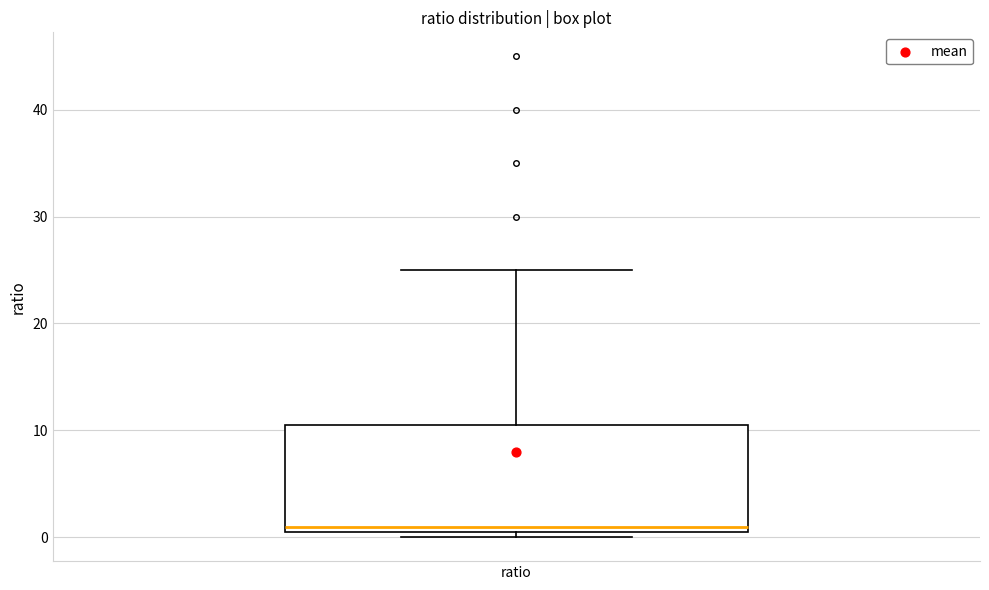

Transcribe this box plot: give where the median line is, the range the box spans, and where the two whiskers end, as read against the y-axis. The values are not printed on the chart, so give them approximately, as read against the axis.

median 1, box 0 to 11, whiskers 0 (just below the box's lower edge) to 25